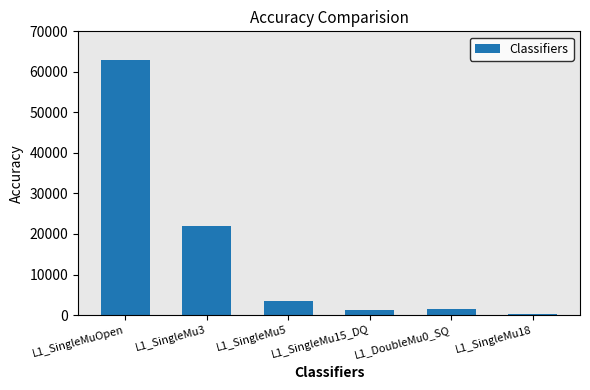

What position from the left is L1_DoubleMu0_SQ?

5